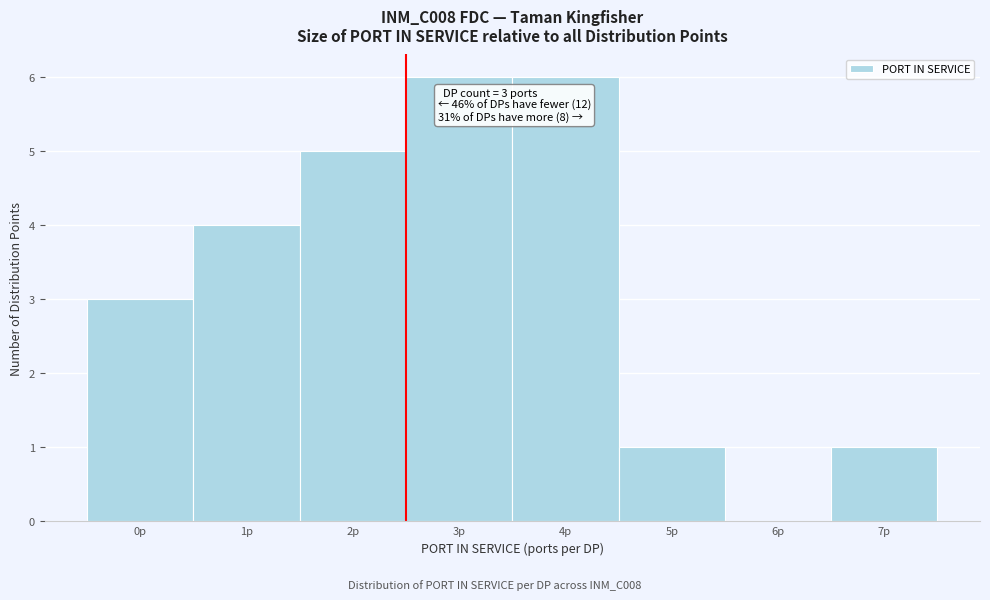

Reading right to left, list all the values displayed in this chart.

7p=1	6p=0	5p=1	4p=6	3p=6	2p=5	1p=4	0p=3